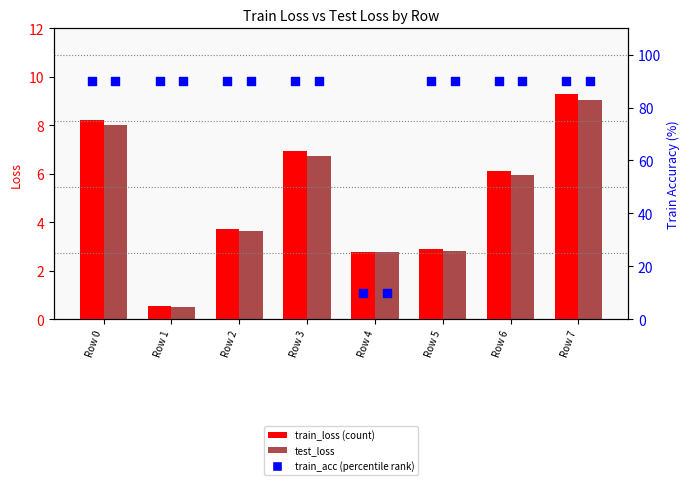

Which series has the largest total across all categories?

train_acc